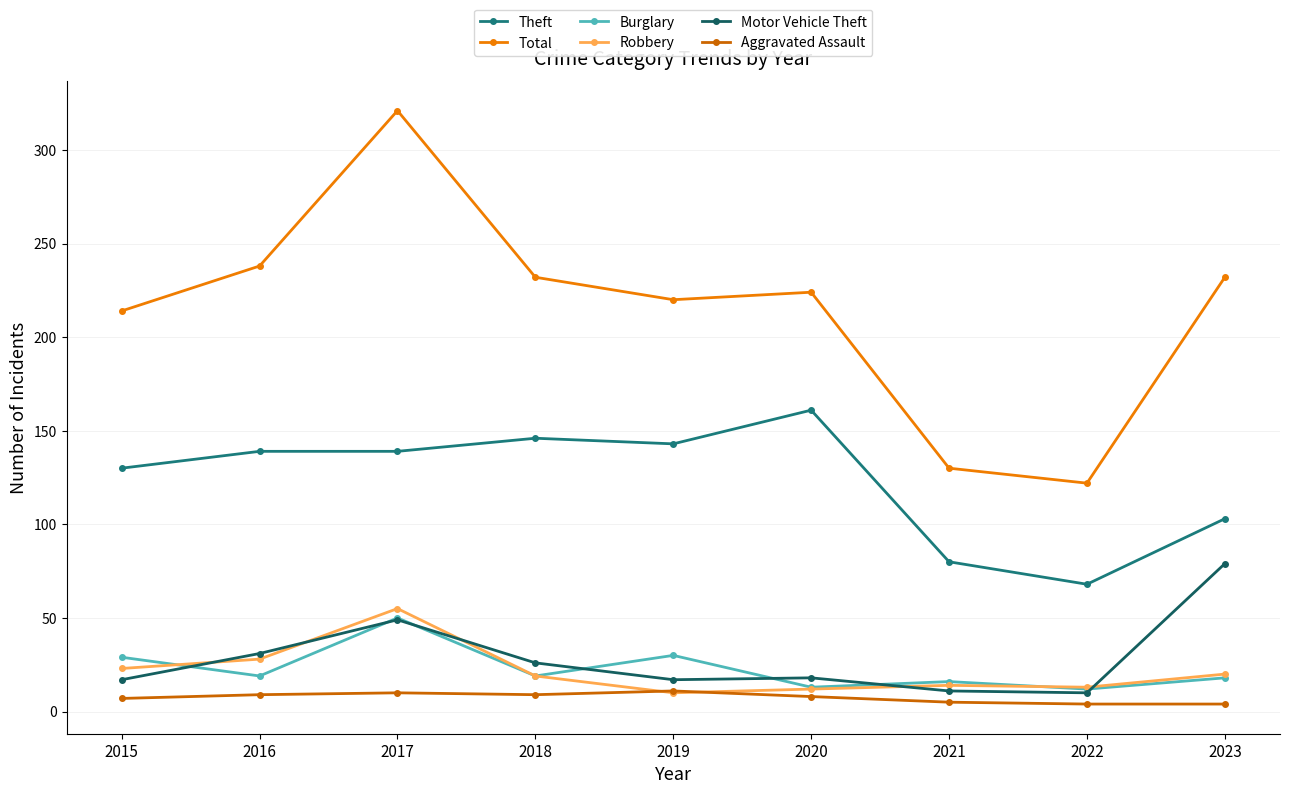

What is the approximate value of Motor Vehicle Theft at 2019?

17